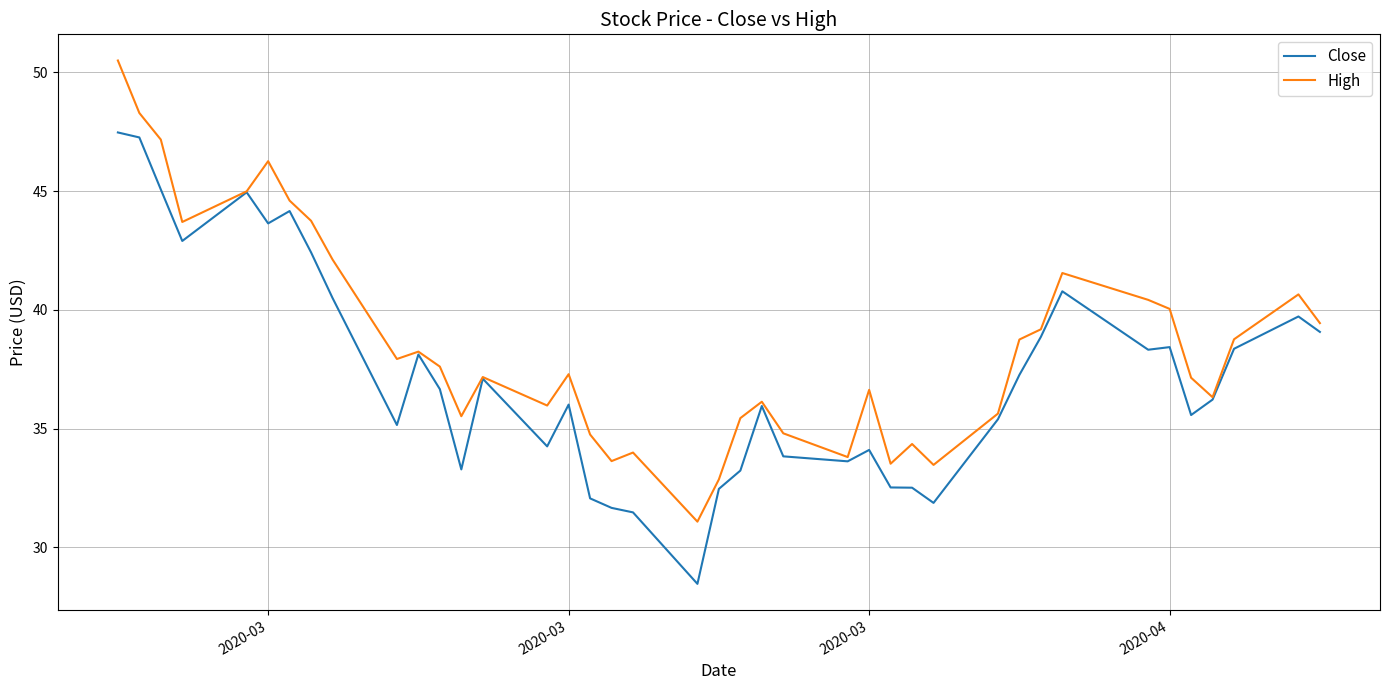

What is the lowest value of the Close series?

28.5